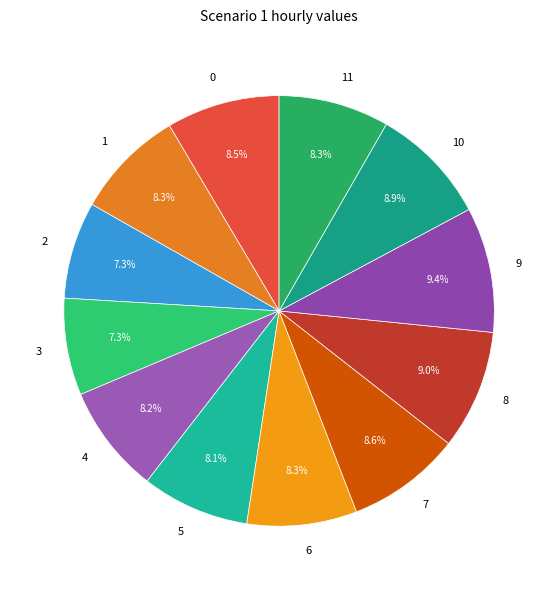

Between 10 and 6, which is larger?

10